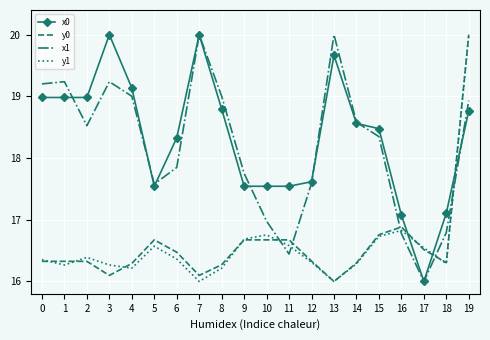

What is the total value across all series at 5?

68.4